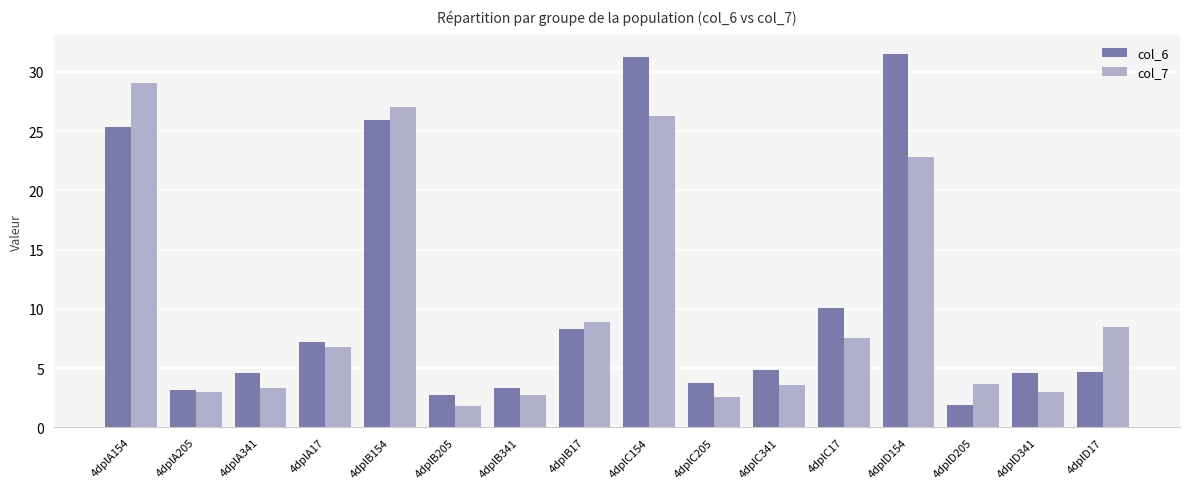

Read the col_7 value at 4dplD341.

3.0